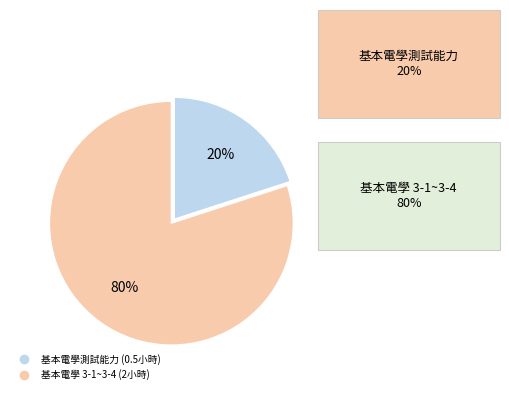

How many segments does this pie chart have?

2